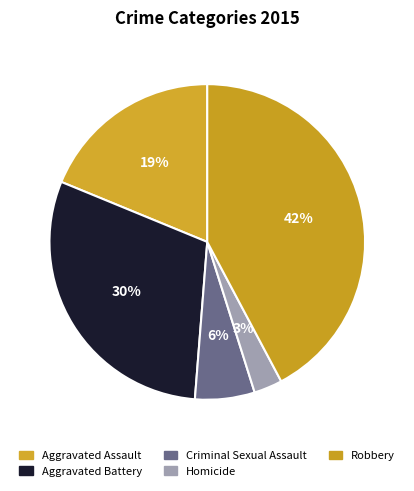

To the nearest percent, what portion does Criminal Sexual Assault represent?

6%